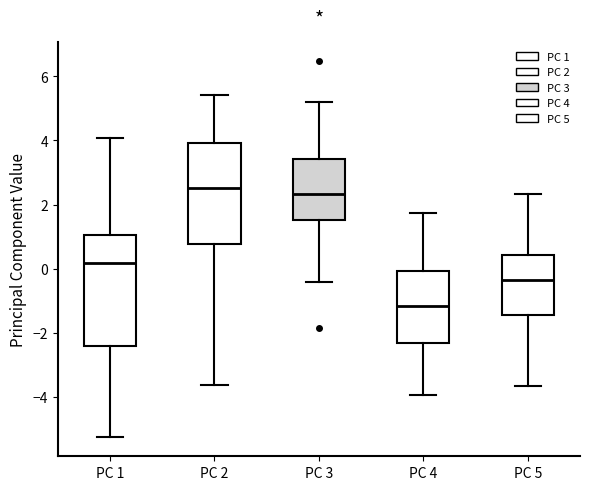

Reading left to right, read every box against the y-axis: the position of its median line, the range the box covers, and the ends of its whiskers. The values are not printed on the chart, so give them approximately, as read against the axis.

PC 1: median 0.2, box -2.4 to 1.0, whiskers -5.2 to 4.0
PC 2: median 2.6, box 0.8 to 4.0, whiskers -3.6 to 5.4
PC 3: median 2.4, box 1.6 to 3.4, whiskers -0.4 to 5.2
PC 4: median -1.2, box -2.4 to 0.0, whiskers -4.0 to 1.8
PC 5: median -0.4, box -1.4 to 0.4, whiskers -3.6 to 2.4